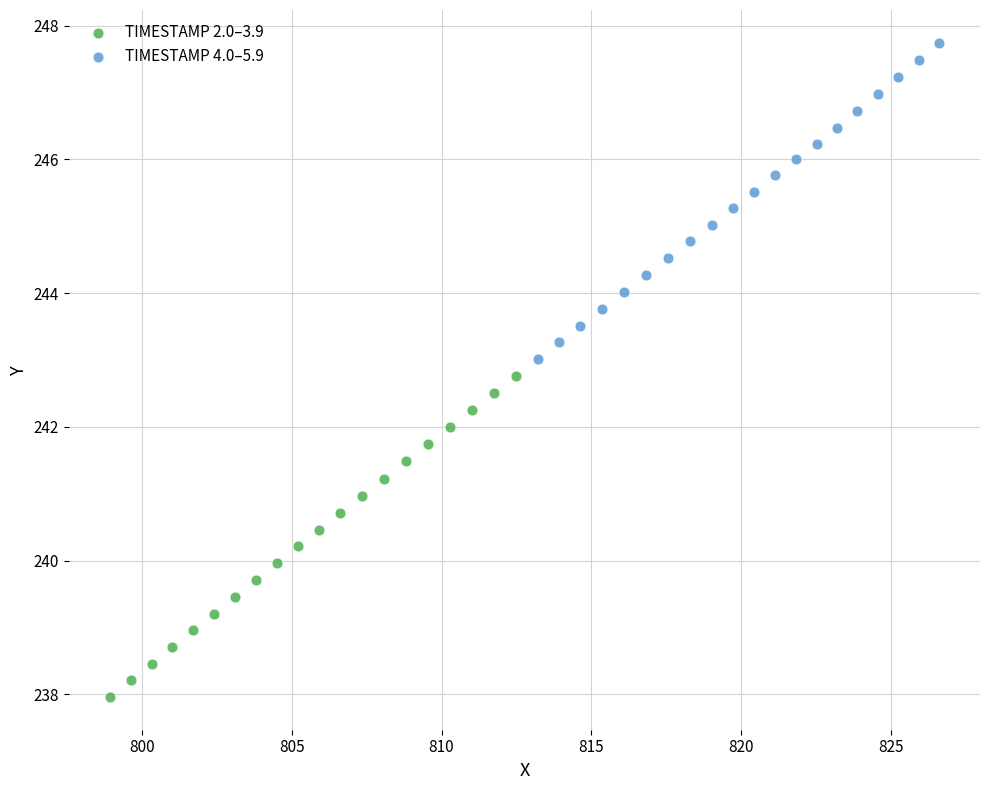

Which series contains the highest Y value?

TIMESTAMP 4.0–5.9